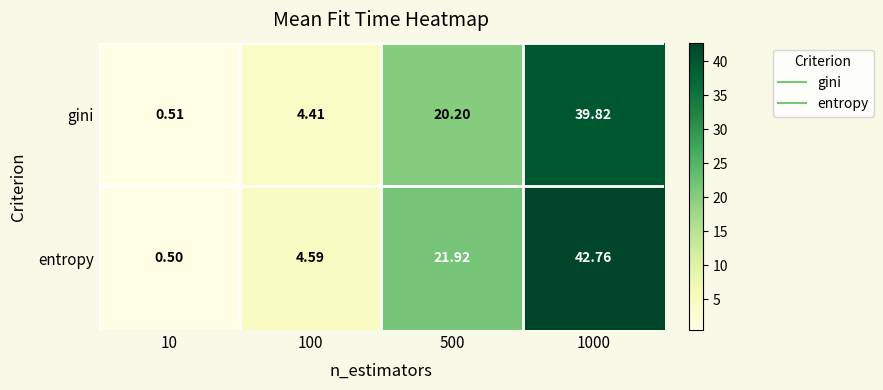

At which category is the sum across all series the highest?

1000